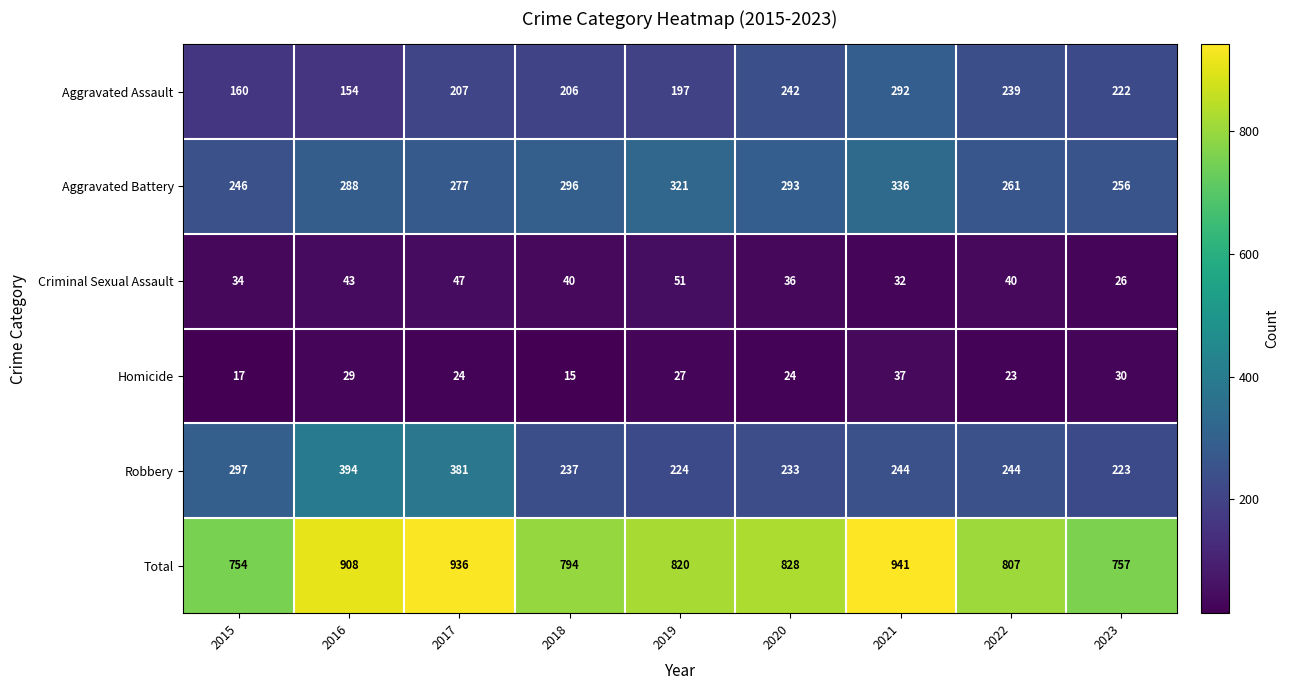

What value does the Robbery series have at 2018, to the nearest 10?

240